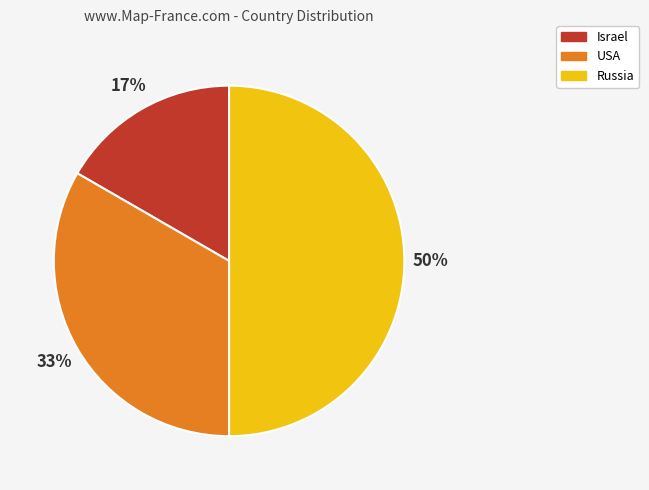

The Israel slice represents 25% of the pie. True or false?

False